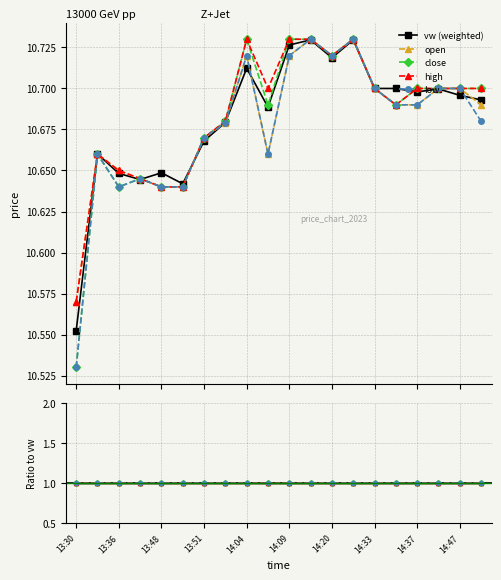

Reading right to left, transcribe all the data shown in this chart.

vw: 14:48=10.7	14:47=10.7	14:38=10.7	14:37=10.7	14:36=10.7	14:33=10.7	14:29=10.7	14:20=10.7	14:15=10.7	14:09=10.7	14:08=10.7	14:04=10.7	13:54=10.7	13:51=10.7	13:49=10.6	13:48=10.6	13:47=10.6	13:36=10.6	13:34=10.7	13:30=10.6
o: 14:48=10.7	14:47=10.7	14:38=10.7	14:37=10.7	14:36=10.7	14:33=10.7	14:29=10.7	14:20=10.7	14:15=10.7	14:09=10.7	14:08=10.7	14:04=10.7	13:54=10.7	13:51=10.7	13:49=10.6	13:48=10.6	13:47=10.6	13:36=10.7	13:34=10.7	13:30=10.6
c: 14:48=10.7	14:47=10.7	14:38=10.7	14:37=10.7	14:36=10.7	14:33=10.7	14:29=10.7	14:20=10.7	14:15=10.7	14:09=10.7	14:08=10.7	14:04=10.7	13:54=10.7	13:51=10.7	13:49=10.6	13:48=10.6	13:47=10.6	13:36=10.6	13:34=10.7	13:30=10.5
h: 14:48=10.7	14:47=10.7	14:38=10.7	14:37=10.7	14:36=10.7	14:33=10.7	14:29=10.7	14:20=10.7	14:15=10.7	14:09=10.7	14:08=10.7	14:04=10.7	13:54=10.7	13:51=10.7	13:49=10.6	13:48=10.6	13:47=10.6	13:36=10.7	13:34=10.7	13:30=10.6
l: 14:48=10.7	14:47=10.7	14:38=10.7	14:37=10.7	14:36=10.7	14:33=10.7	14:29=10.7	14:20=10.7	14:15=10.7	14:09=10.7	14:08=10.7	14:04=10.7	13:54=10.7	13:51=10.7	13:49=10.6	13:48=10.6	13:47=10.6	13:36=10.6	13:34=10.7	13:30=10.5